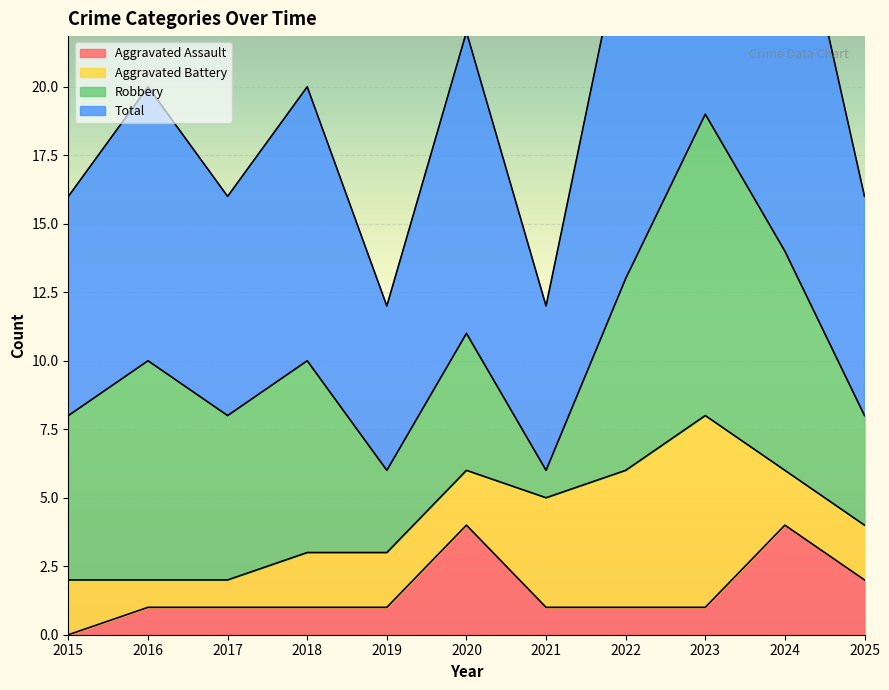

What is the greatest value displayed?

38